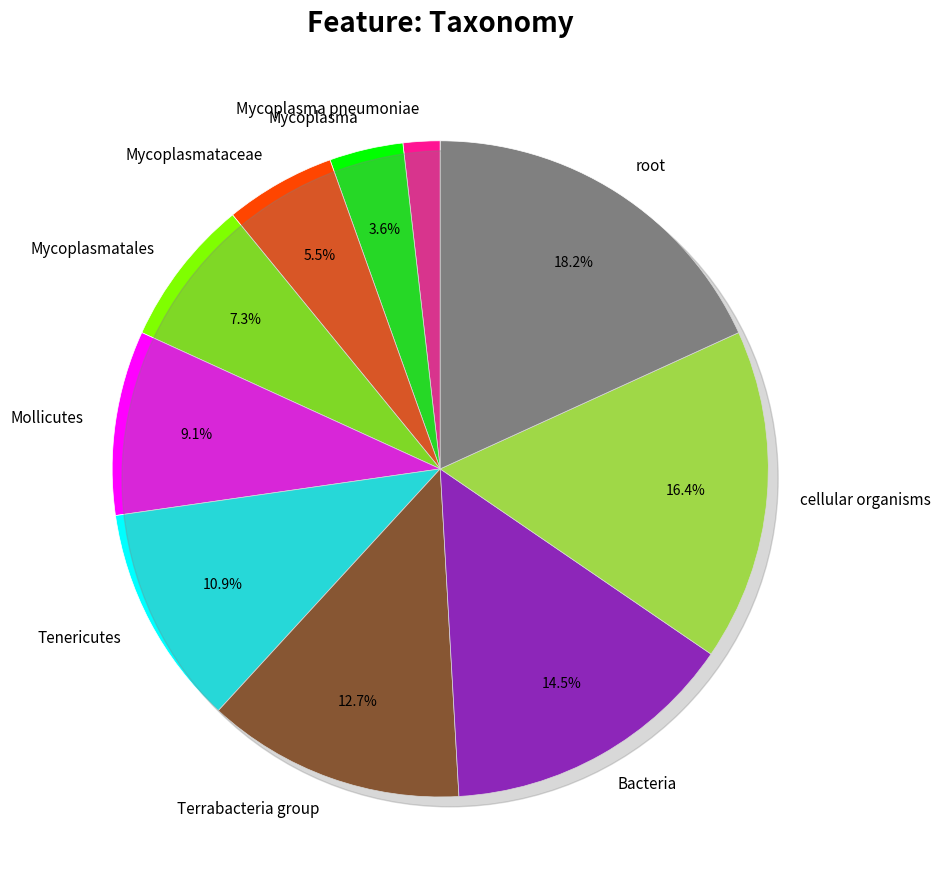

Which slice is the smallest?

Mycoplasma pneumoniae